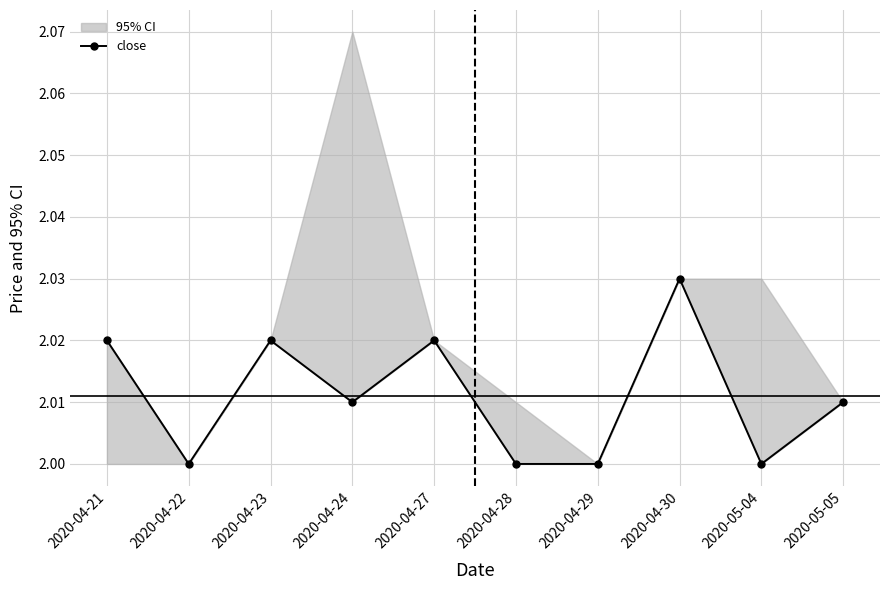

How many interior local peaks (higher than both neighbors) does the data have?

3